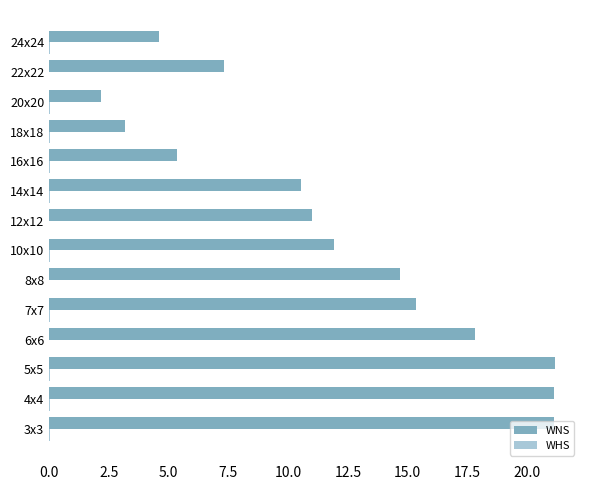

The value of WNS at 3x3 is 21.1. True or false?

True